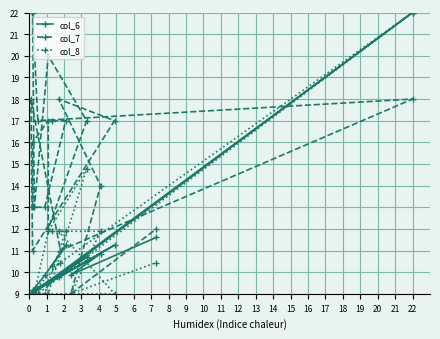

What is the difference between the highest and lowest values at 4?

7.0